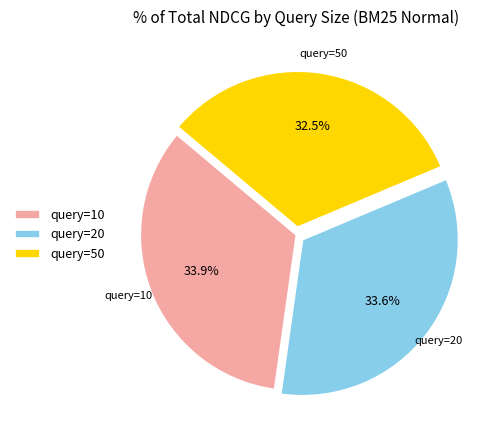

Which slice is the smallest?

query=50